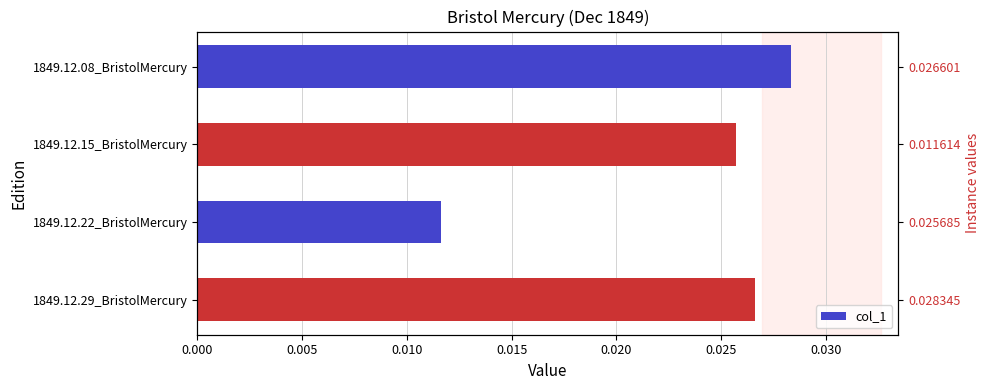

How many categories are shown in the chart?

4